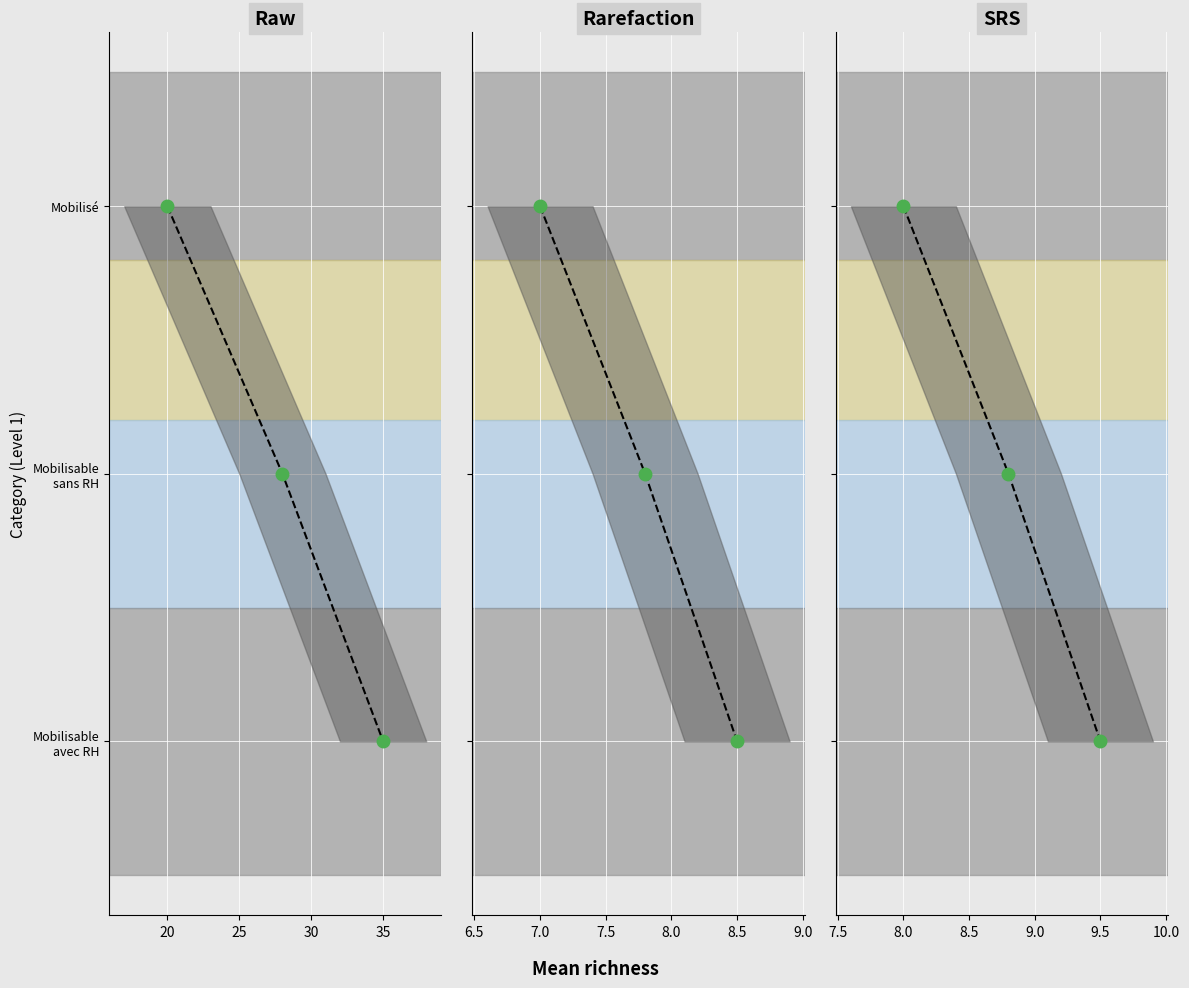

How many distinct data groups are displayed?

1